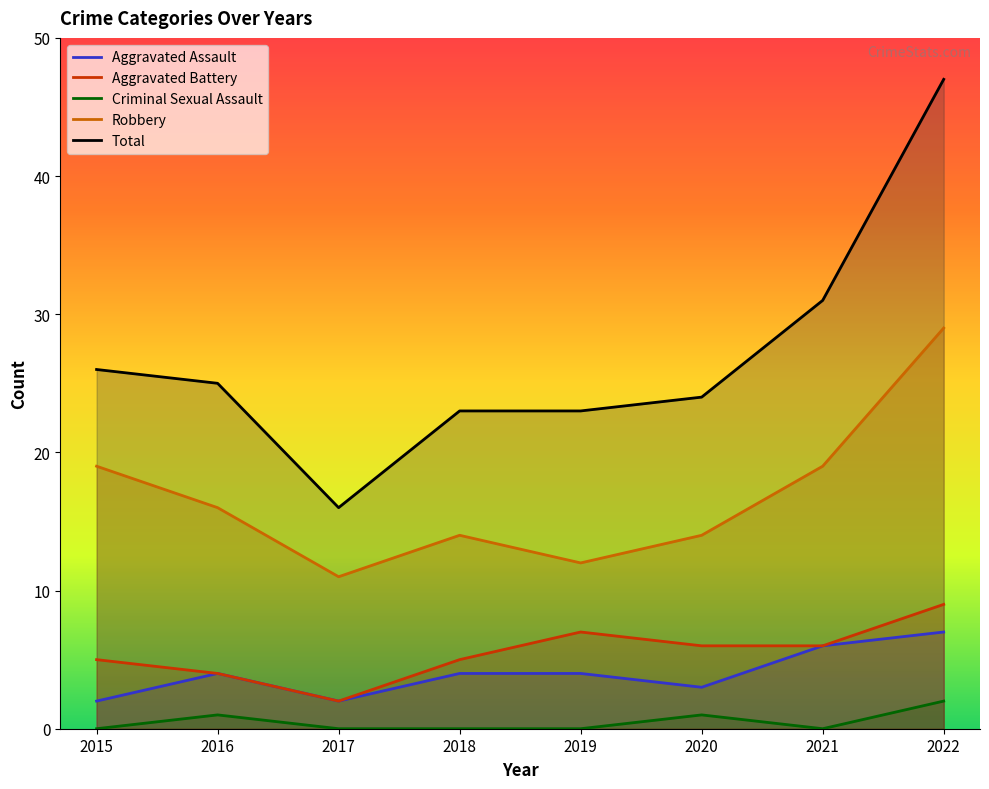

Count the Aggravated Battery values in the range 5 to 7.

5